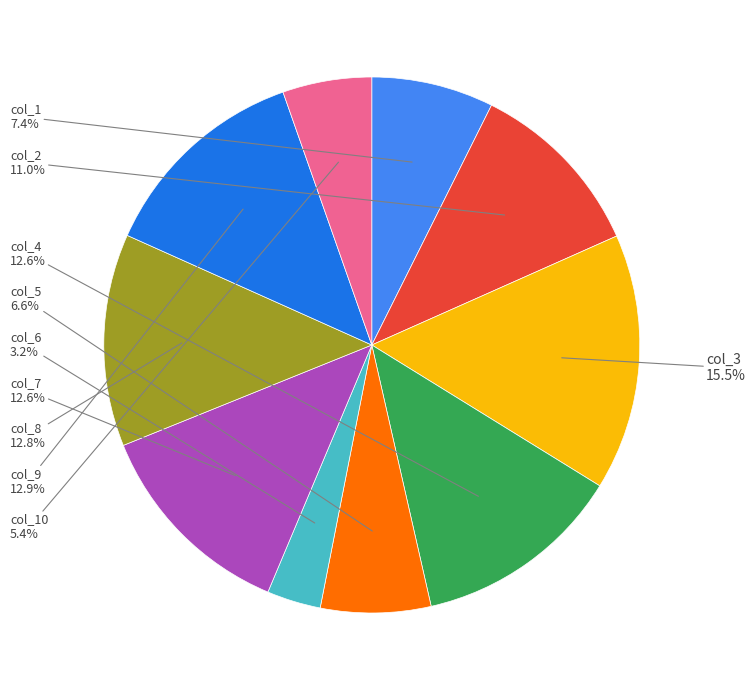

Count the number of slices in the pie.

10